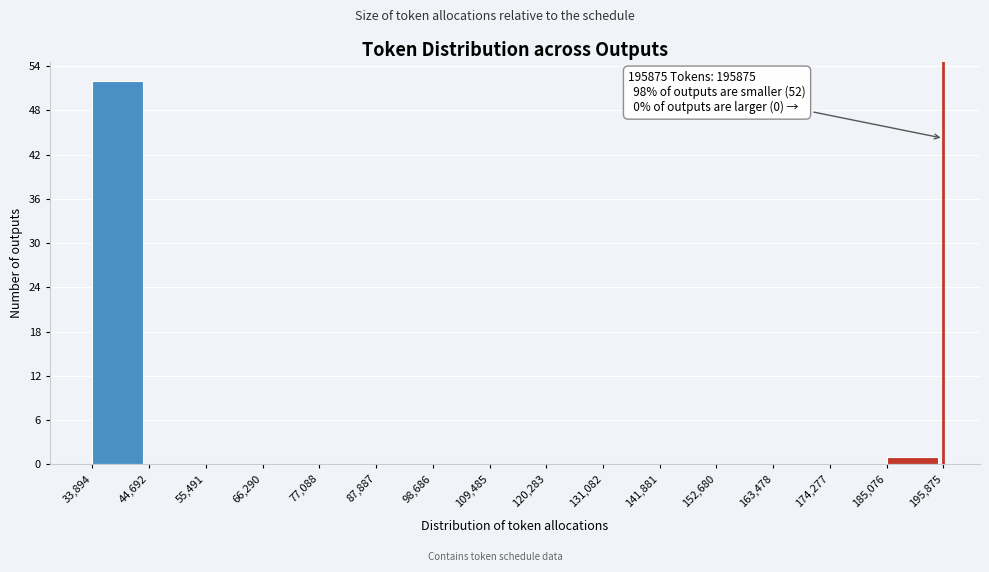

Which range on the x-axis has the tallest bar?

33,894 to 44,692